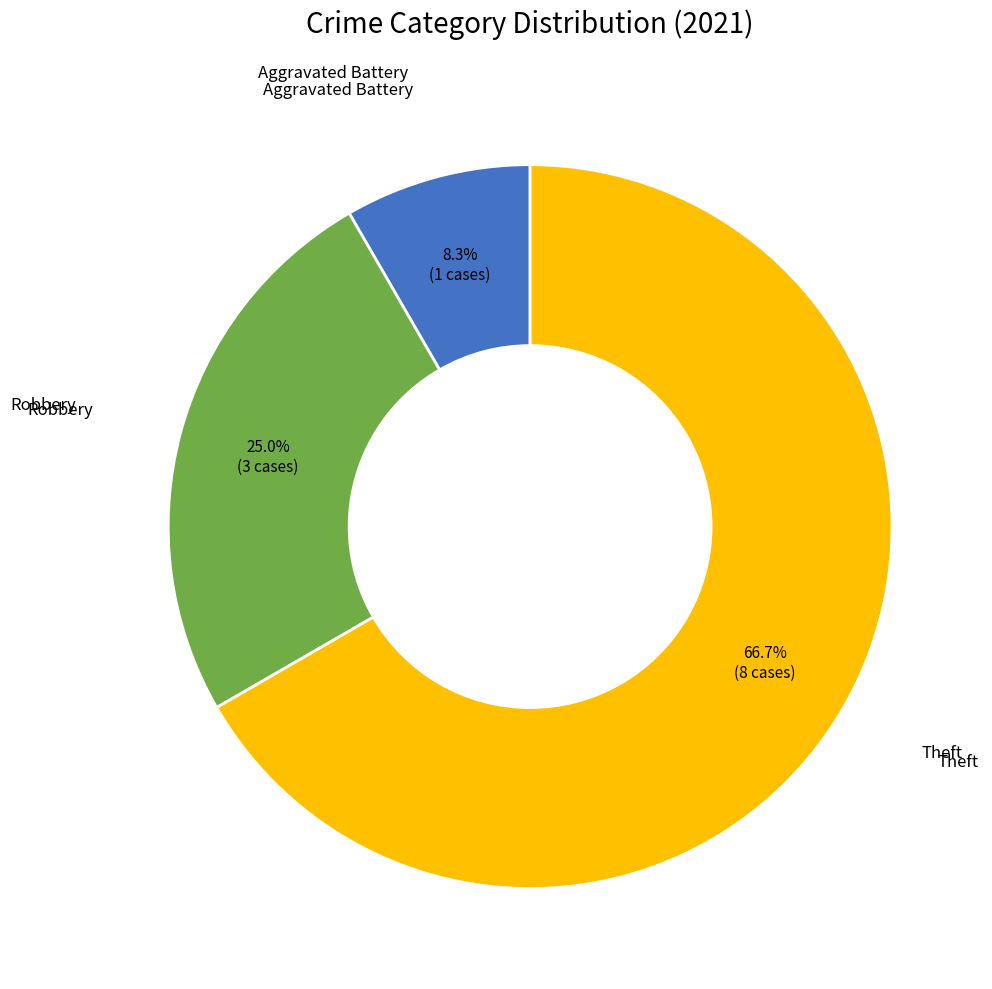

Does any single category account for the majority?

Yes